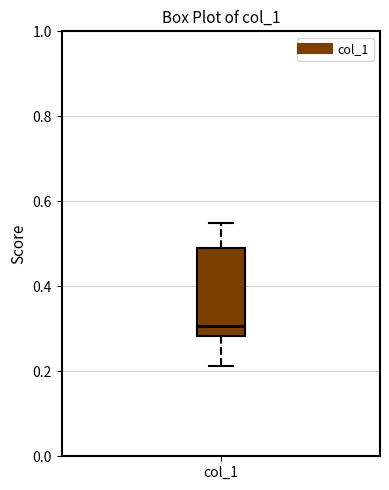

Transcribe this box plot: give where the median line is, the range the box spans, and where the two whiskers end, as read against the y-axis. The values are not printed on the chart, so give them approximately, as read against the axis.

median 0.30, box 0.28 to 0.48, whiskers 0.22 to 0.54